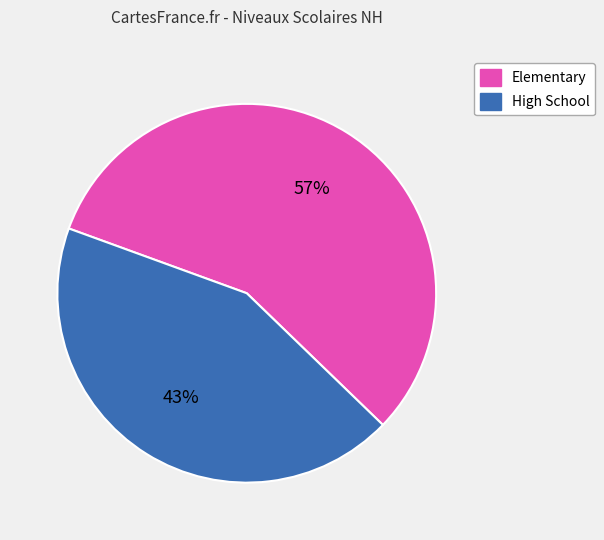

Does any single category account for the majority?

Yes